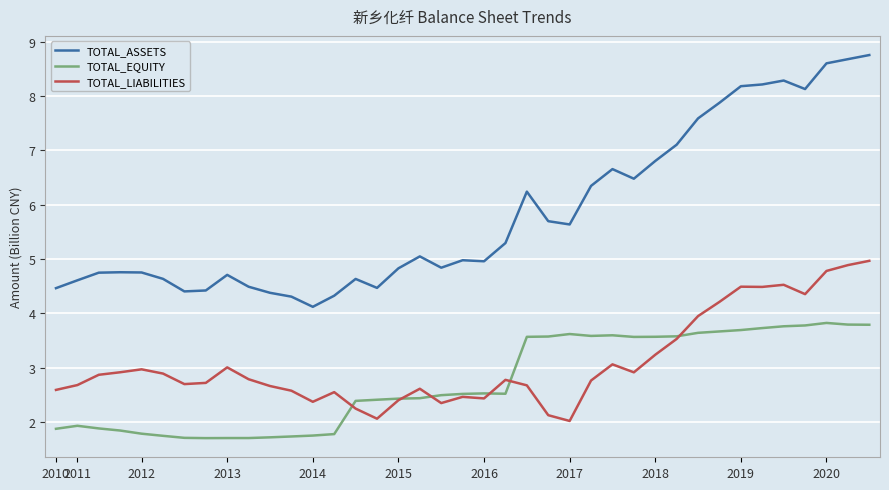

True or false: TOTAL_ASSETS and TOTAL_LIABILITIES intersect in this chart.

False